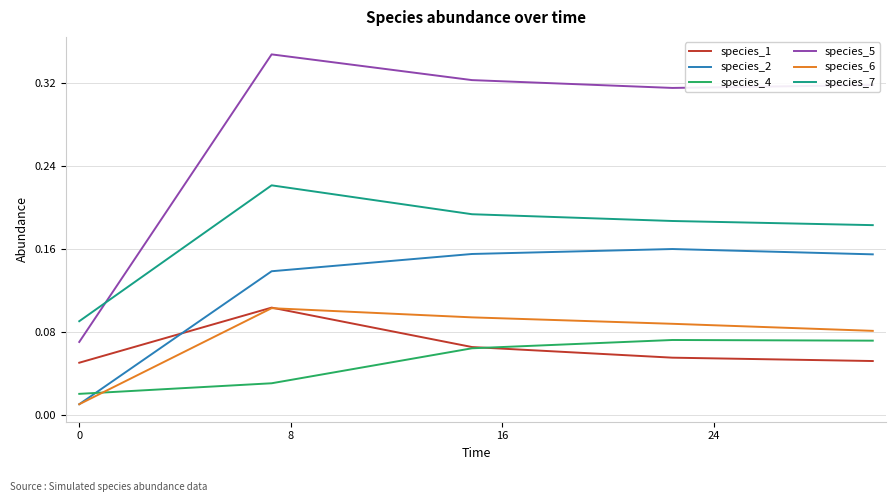

True or false: species_1 has more than 1 interior local peaks.

False